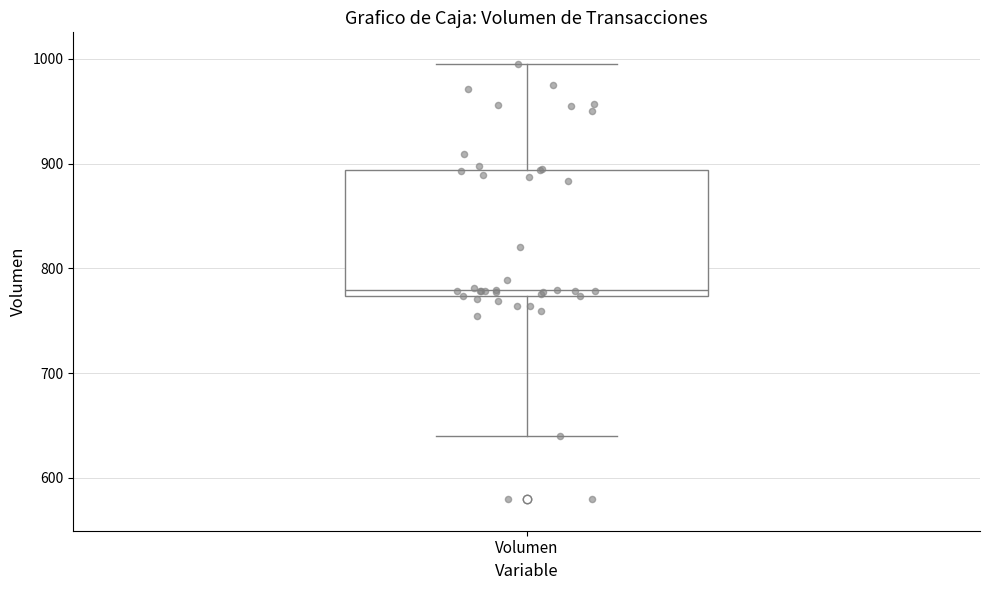

Transcribe this box plot: give where the median line is, the range the box spans, and where the two whiskers end, as read against the y-axis. The values are not printed on the chart, so give them approximately, as read against the axis.

median 780, box 770 to 890, whiskers 640 to 1000